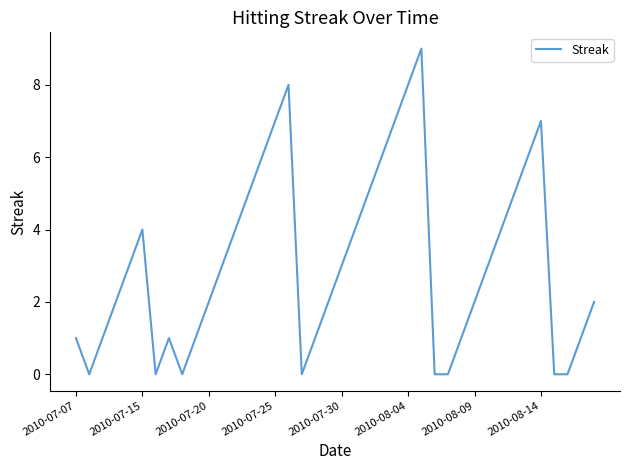

What is the greatest value displayed?

9